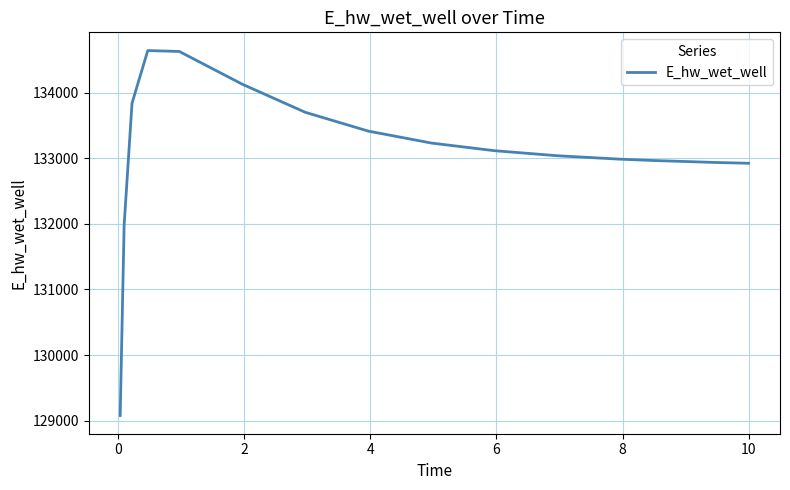

What is the maximum value shown in the chart?

134646.0